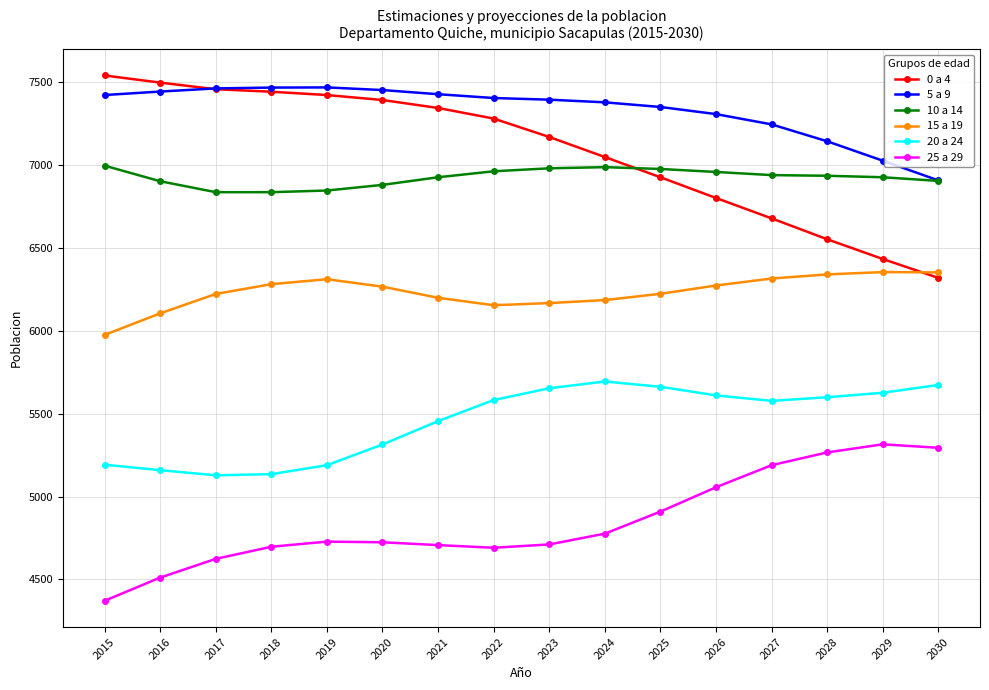

What is the difference between the maximum and minimum values in the 20 a 24 series?

566